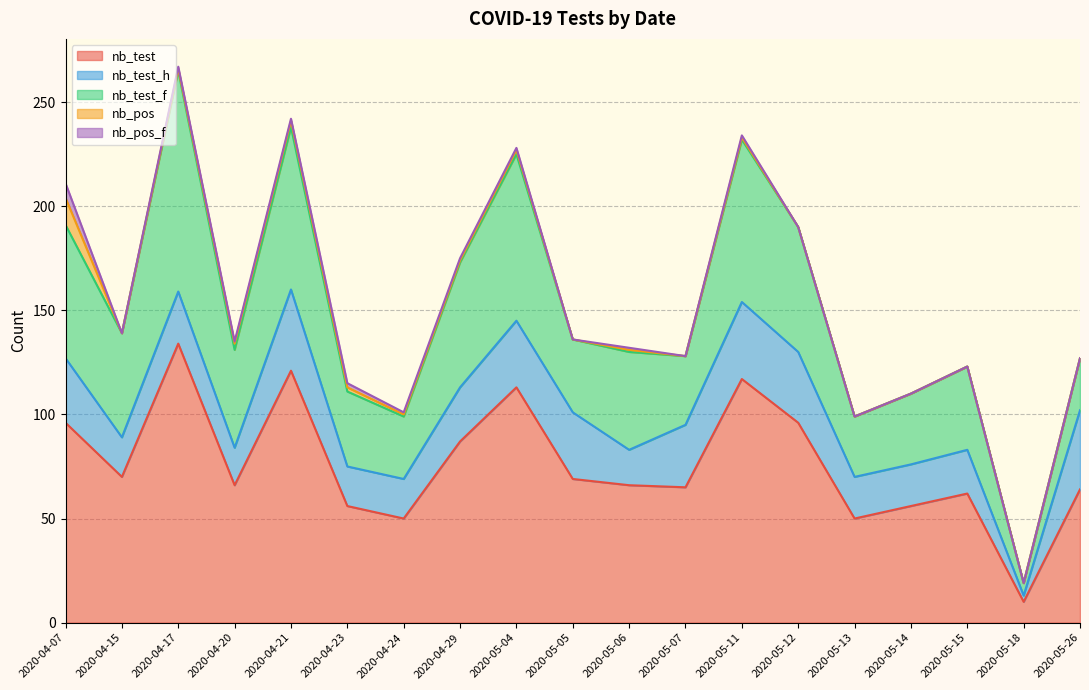

Does the chart display data point markers on the line(s)?

No